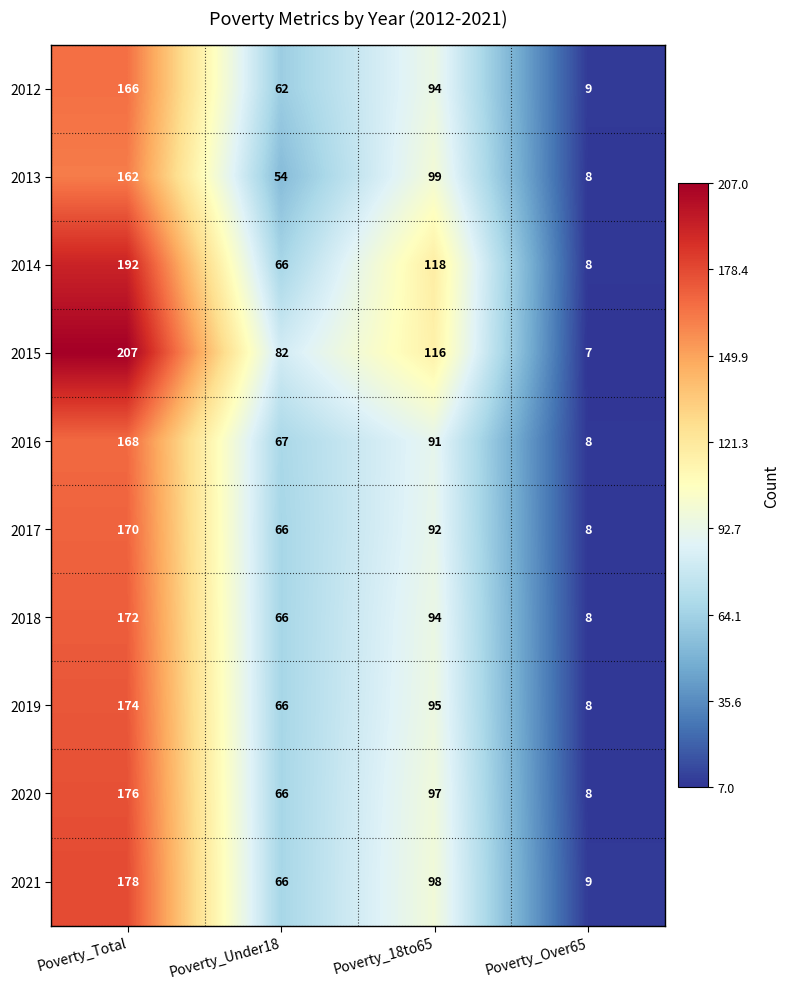

Rank the series by their maximum value, from lowest to highest.

2013, 2012, 2016, 2017, 2018, 2019, 2020, 2021, 2014, 2015